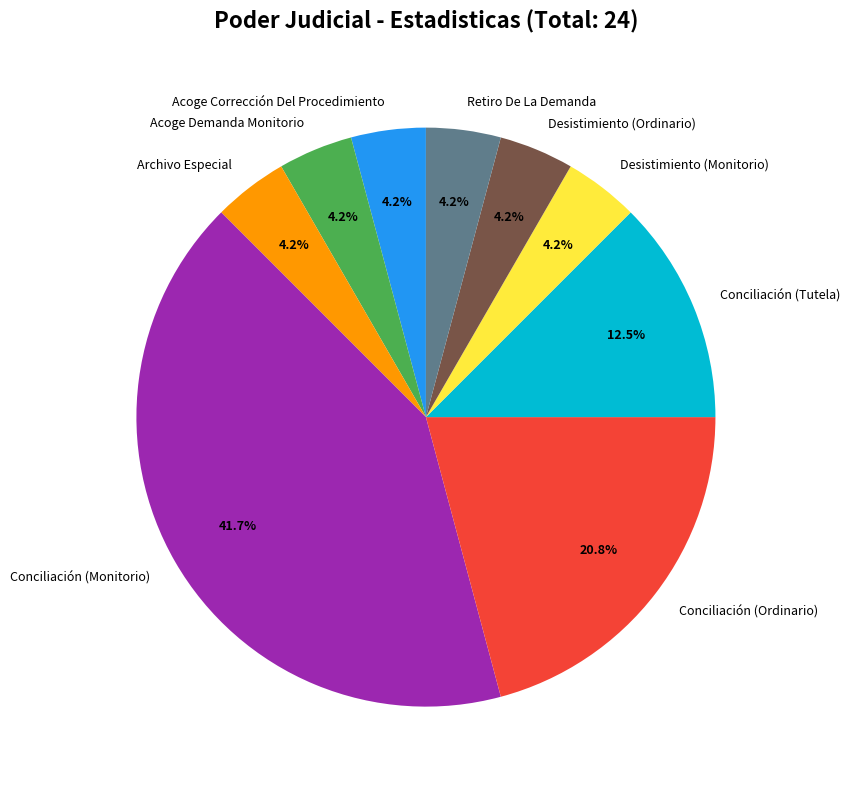

What is the ratio of the value at Acoge Demanda Monitorio to the value at Acoge Corrección Del Procedimiento?

1.0